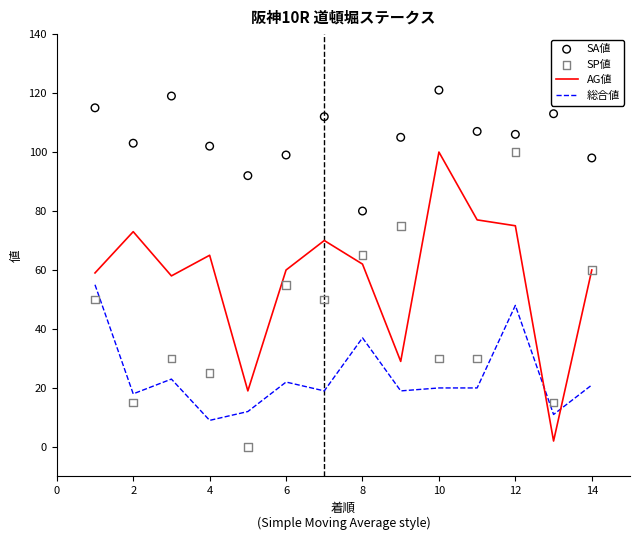

Which series contains the lowest Y value?

SP値